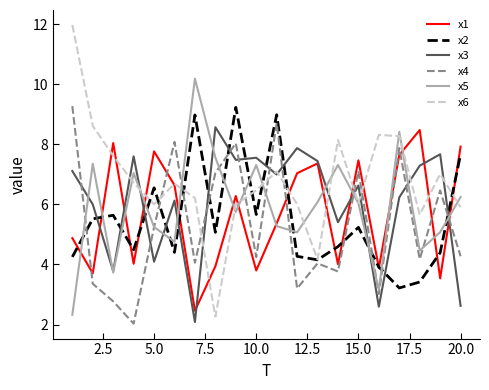

Which series has the largest total across all categories?

x6